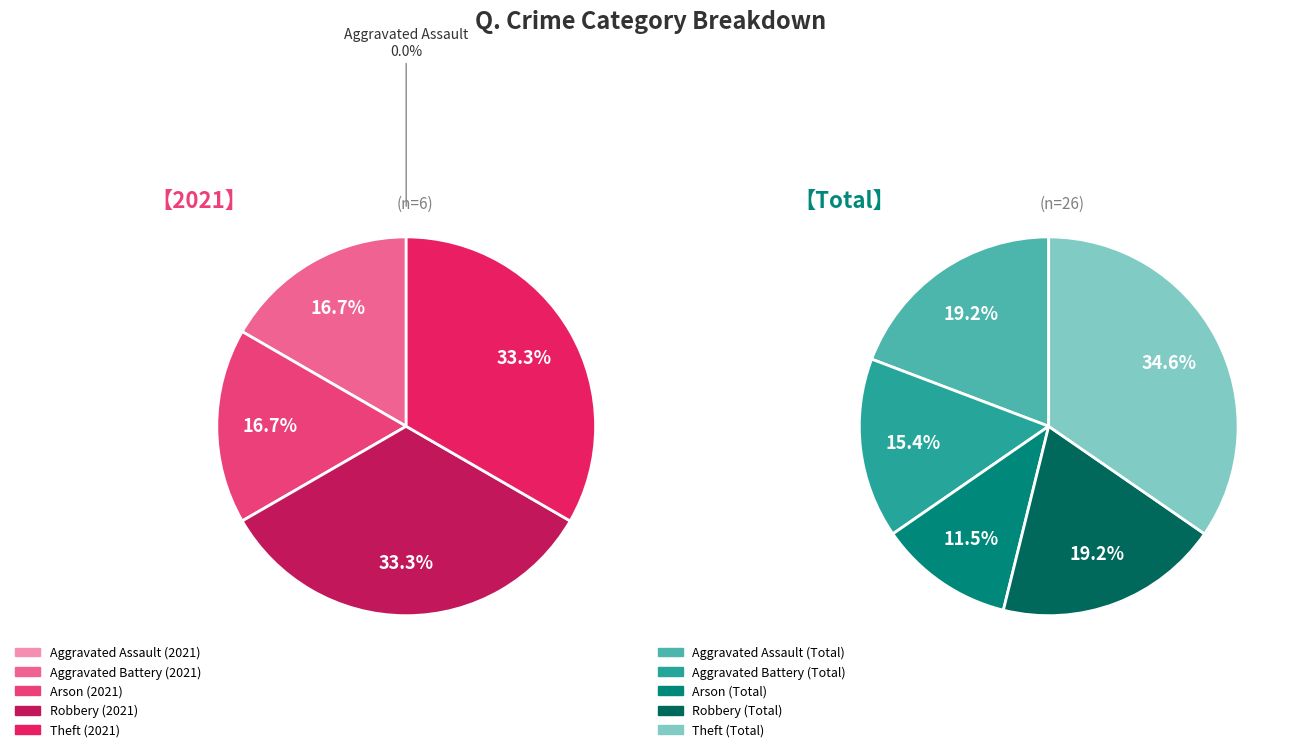

To the nearest percent, what is the difference between the Aggravated Battery and Robbery slice percentages?

17%